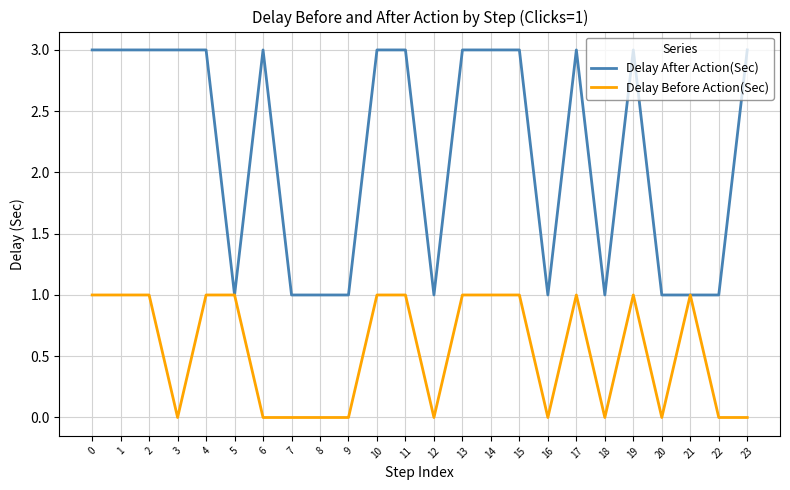

Is it true that Delay Before Action(Sec) equals 1 at 0?

True